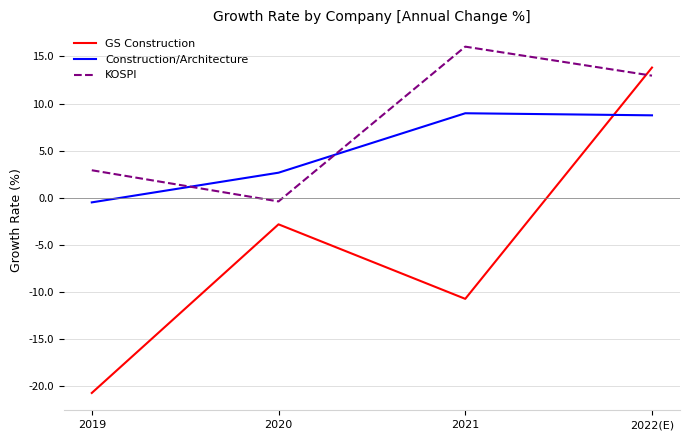

Reading left to right, what are all the values shown in this chart?

GS Construction: 2019=-20.7	2020=-2.8	2021=-10.7	2022(E)=13.8
Construction/Architecture: 2019=-0.5	2020=2.7	2021=9.0	2022(E)=8.8
KOSPI: 2019=2.9	2020=-0.4	2021=16.0	2022(E)=13.0